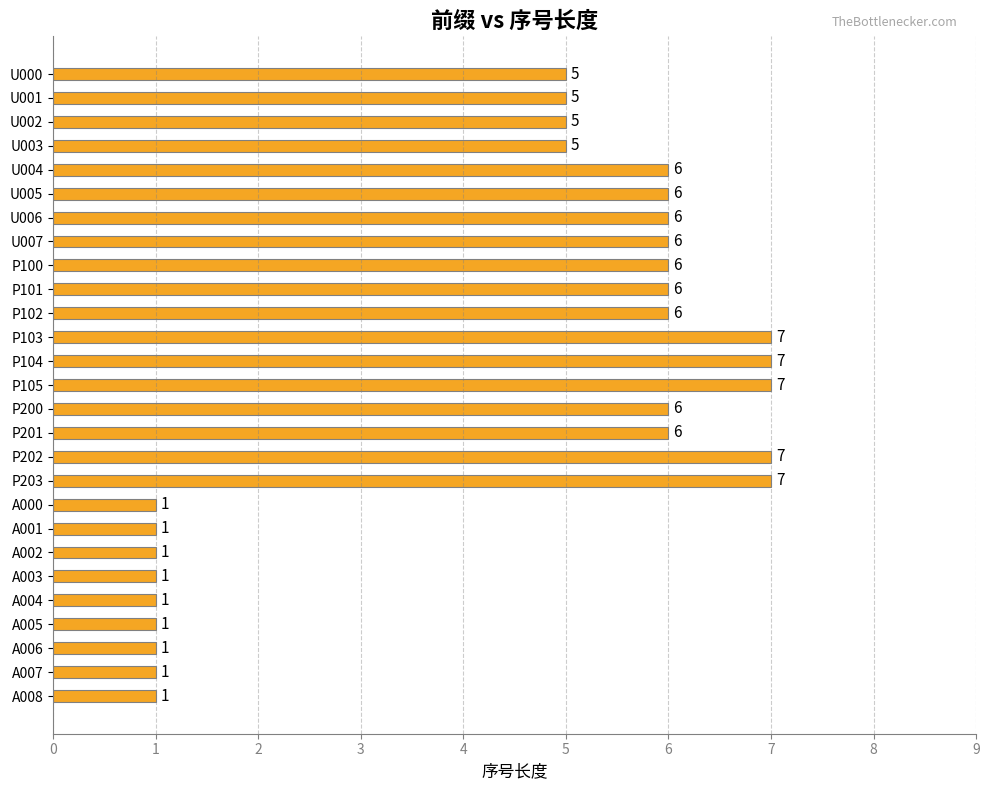

What is the average value?

4